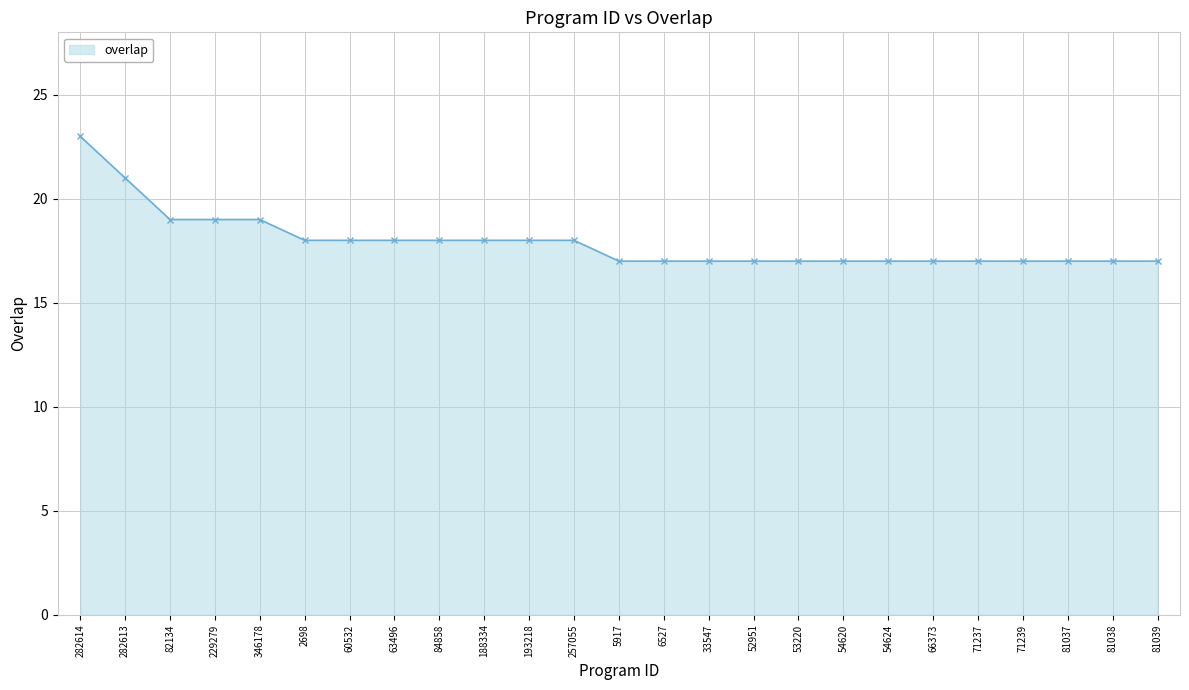

Reading left to right, transcribe all the data shown in this chart.

282614=23	282613=21	82134=19	229279=19	346178=19	2698=18	60532=18	63496=18	84858=18	188334=18	193218=18	257055=18	5917=17	6527=17	33547=17	52951=17	53220=17	54620=17	54624=17	66373=17	71237=17	71239=17	81037=17	81038=17	81039=17